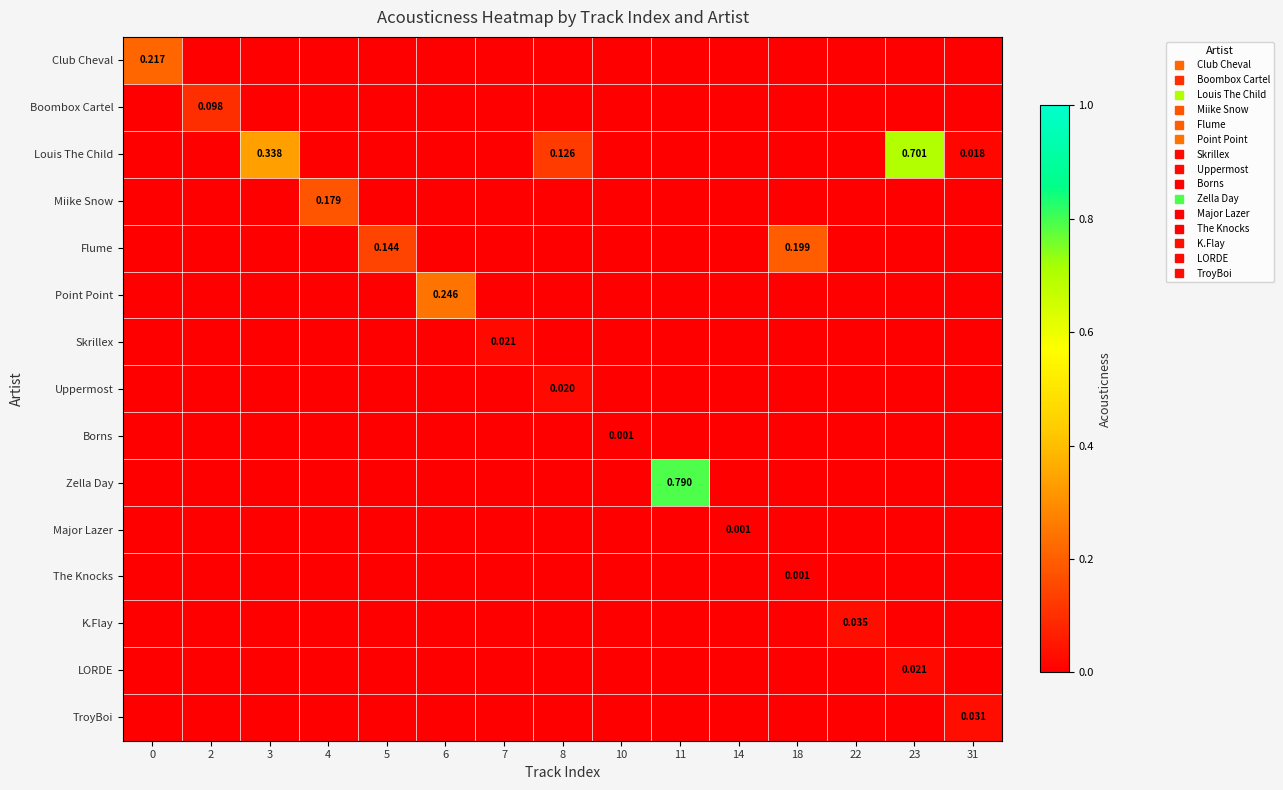

How many values in Flume are above zero?

2